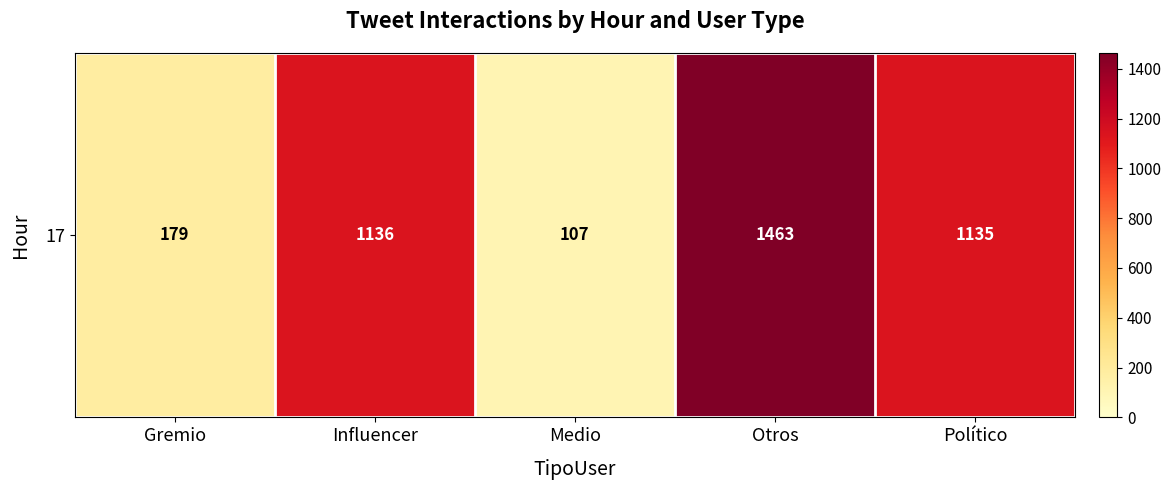

How many data points are above 1135?

2